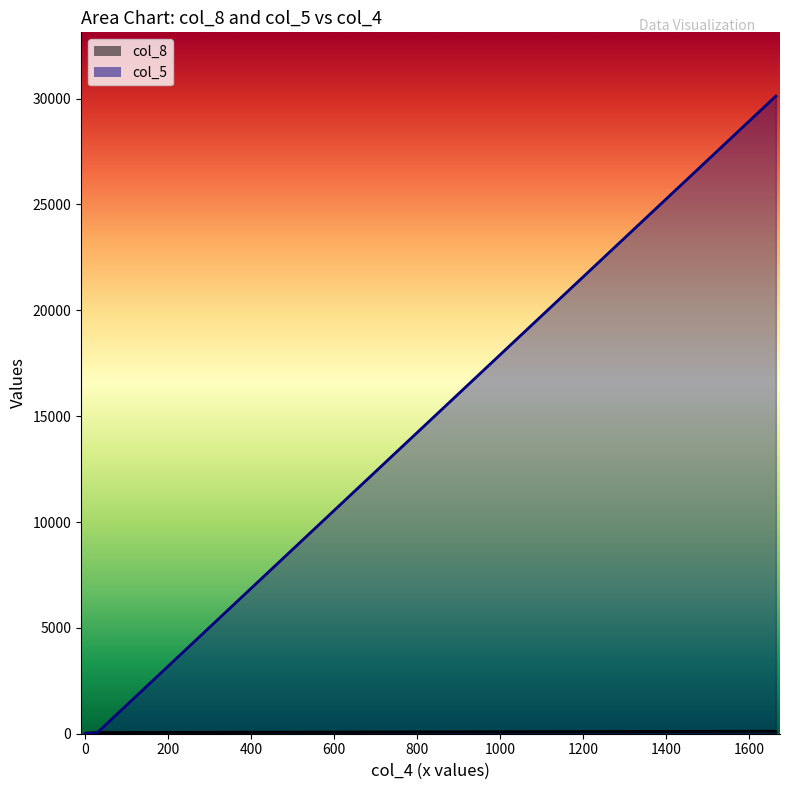

How many data points in col_8 are above 31?

3